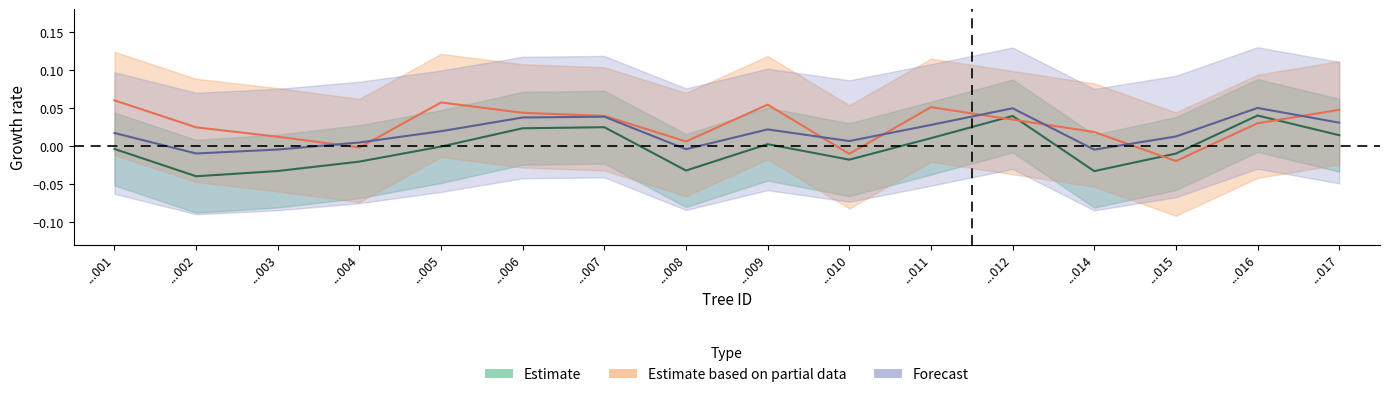

Reading left to right, list all the values displayed in this chart.

dbh: -0.0	-0.0	-0.0	-0.0	-0.0	0.0	0.0	-0.0	0.0	-0.0	0.0	0.0	-0.0	-0.0	0.0	0.0
bal: 0.1	0.0	0.0	-0.0	0.1	0.0	0.0	0.0	0.1	-0.0	0.1	0.0	0.0	-0.0	0.0	0.0
circunferencia_normal: 0.0	-0.0	-0.0	0.0	0.0	0.0	0.0	-0.0	0.0	0.0	0.0	0.0	-0.0	0.0	0.0	0.0